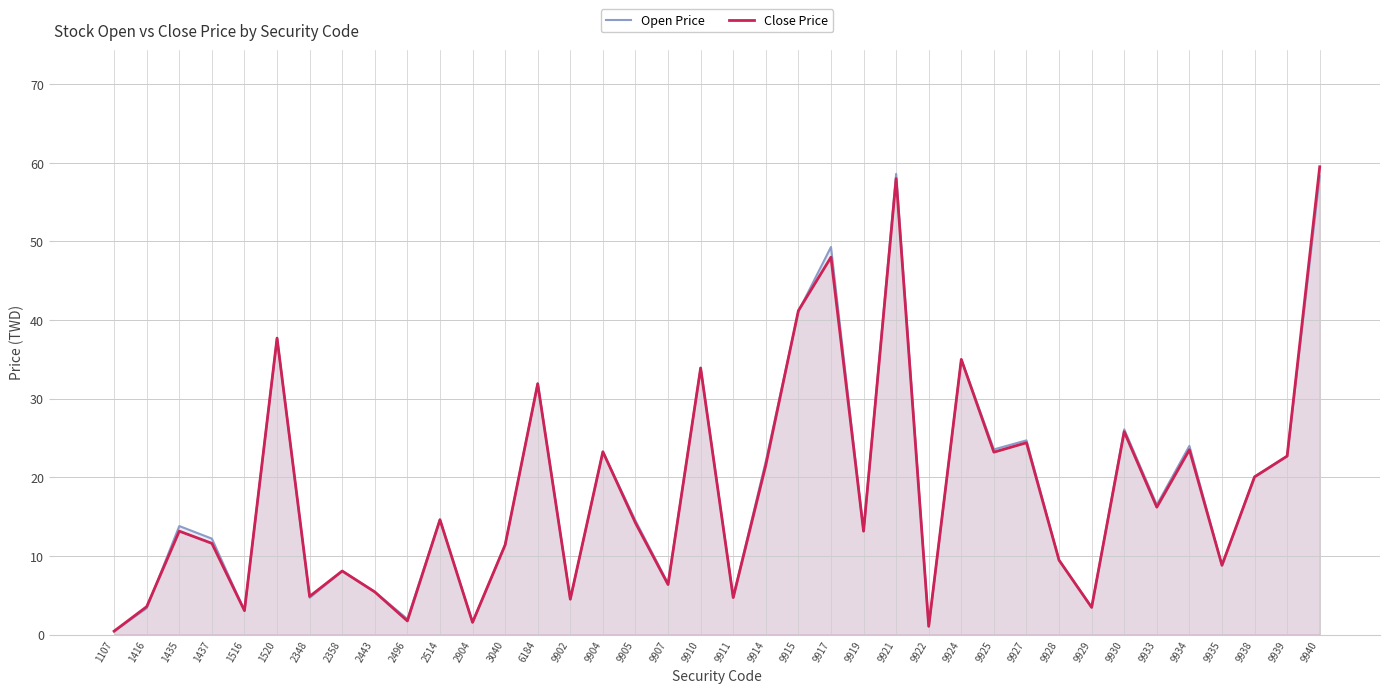

What is the total value across all series at 2358?

16.2